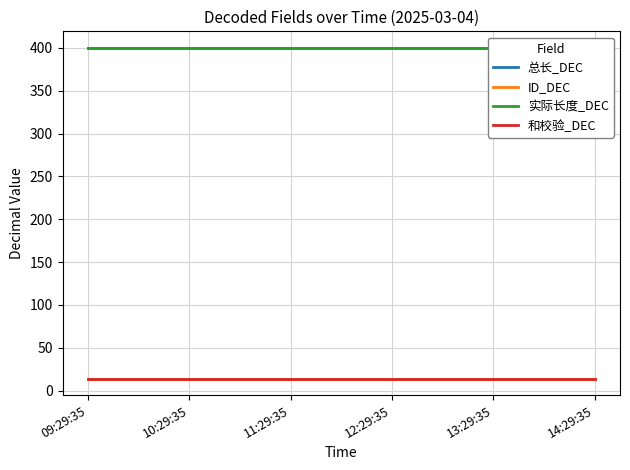

At which label does 和校验_DEC reach its minimum?

09:29:35